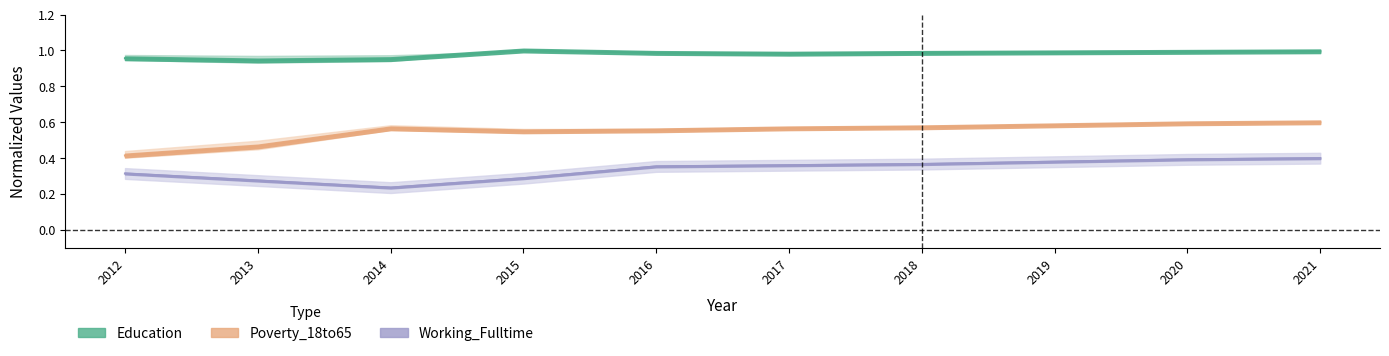

At which category does Education reach its first local peak?

2015